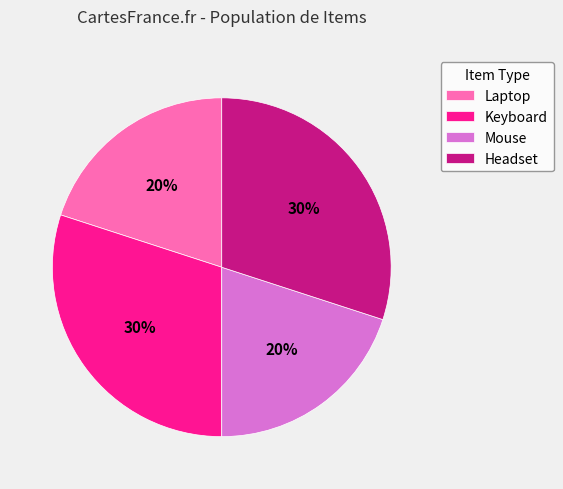

The Headset slice represents 19% of the pie. True or false?

False